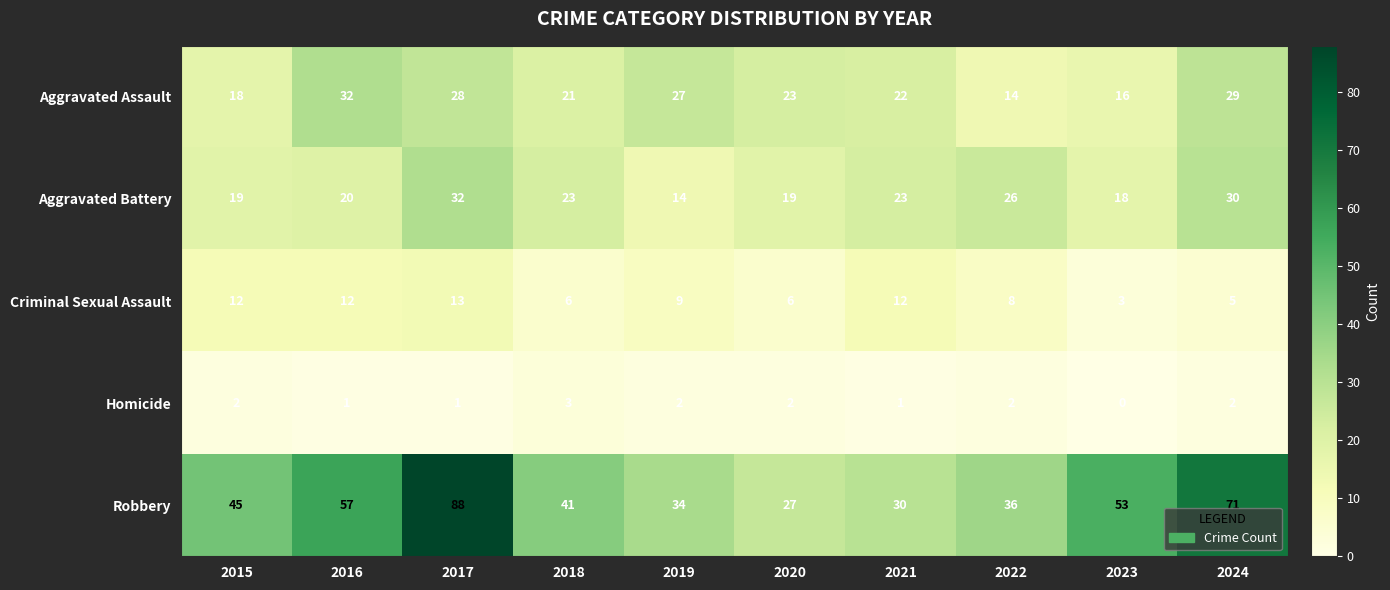

List the labels in order of Robbery value, largest first.

2017, 2024, 2016, 2023, 2015, 2018, 2022, 2019, 2021, 2020